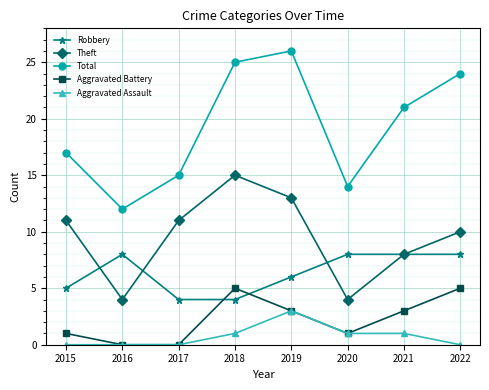

True or false: Aggravated Battery and Theft intersect in this chart.

False